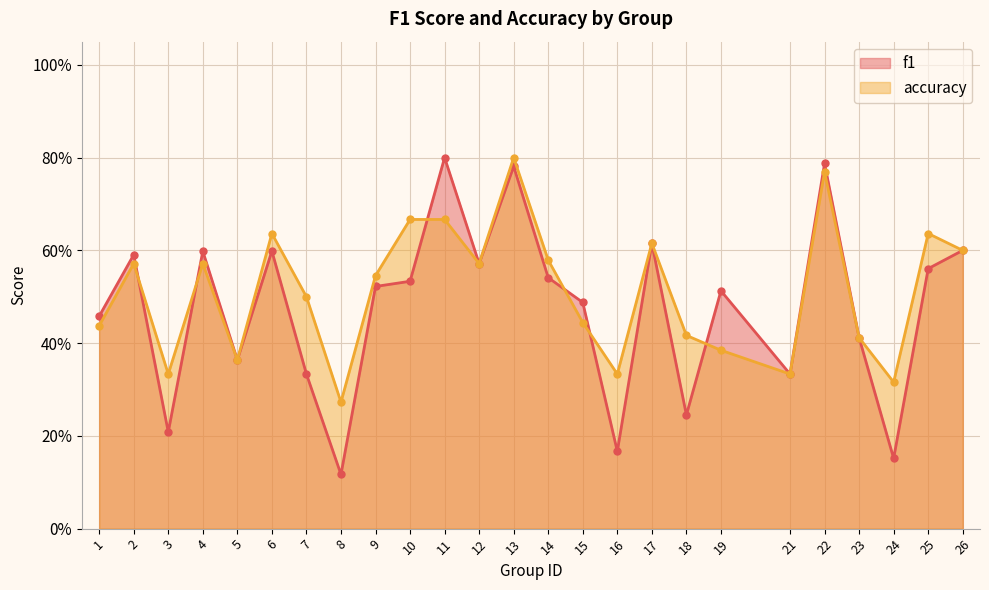

Which category has the highest value in the f1 series?

11